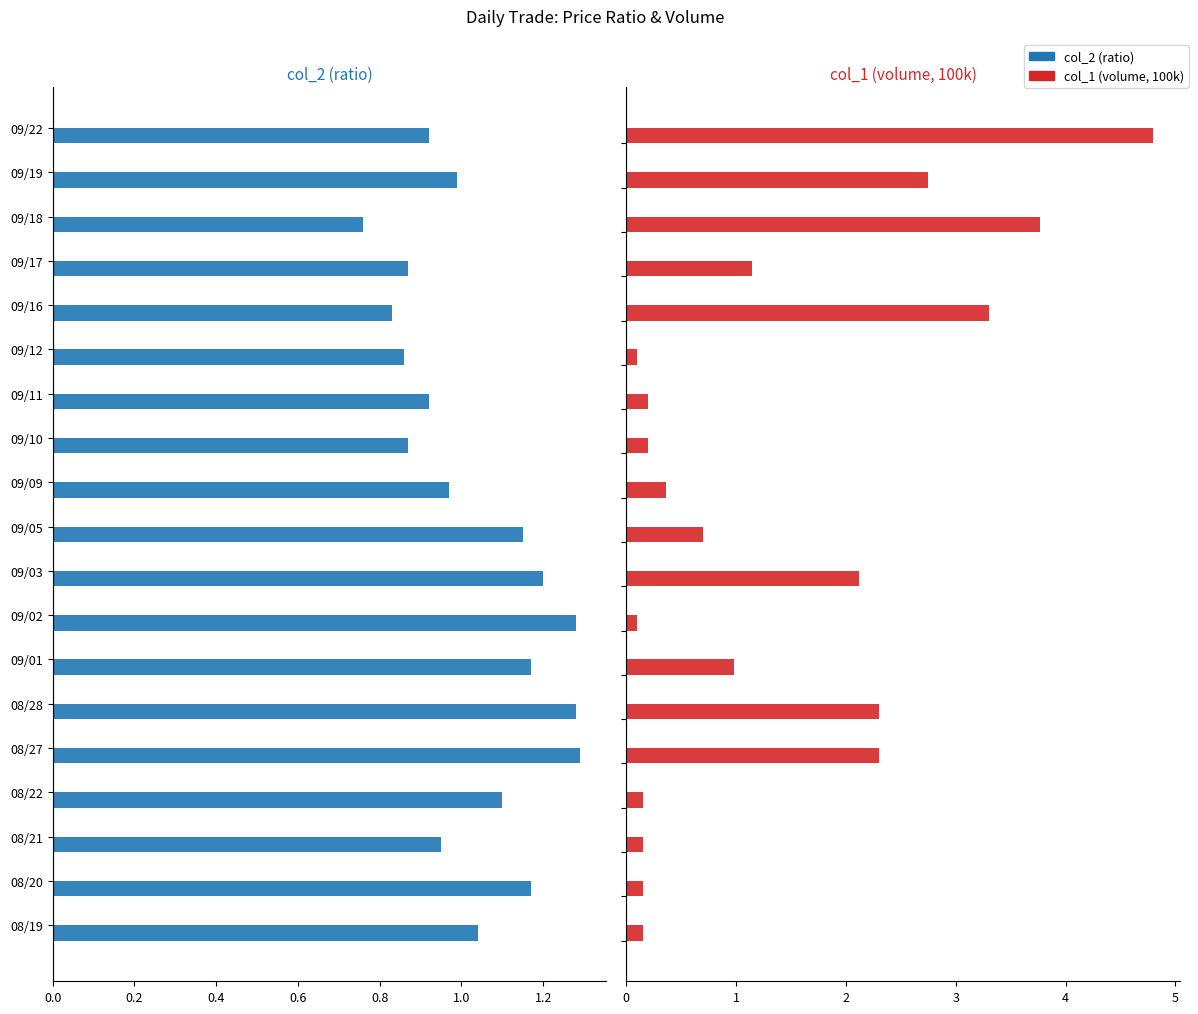

What is the average value of the col_1 (volume, 100k) series?

1.4